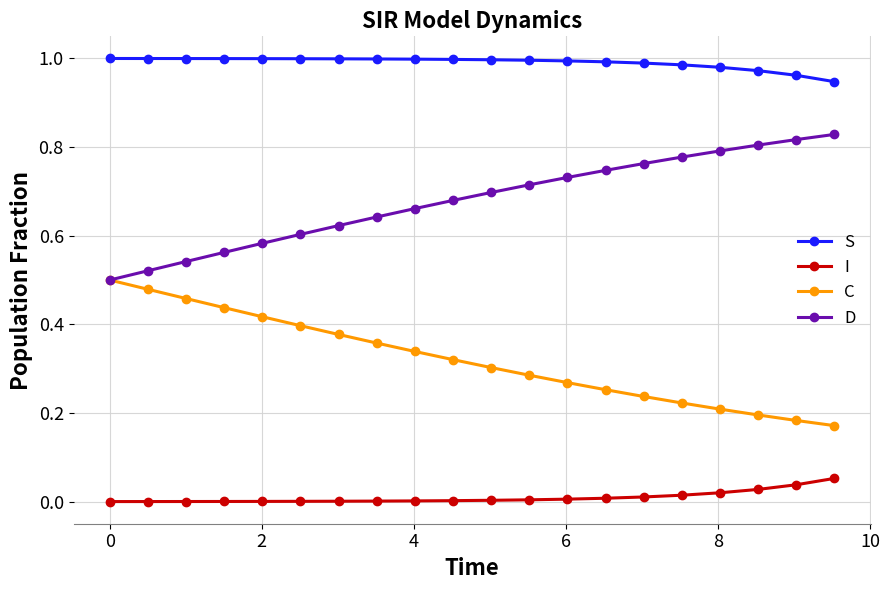

Count the C values in the range 0 to 1.

20